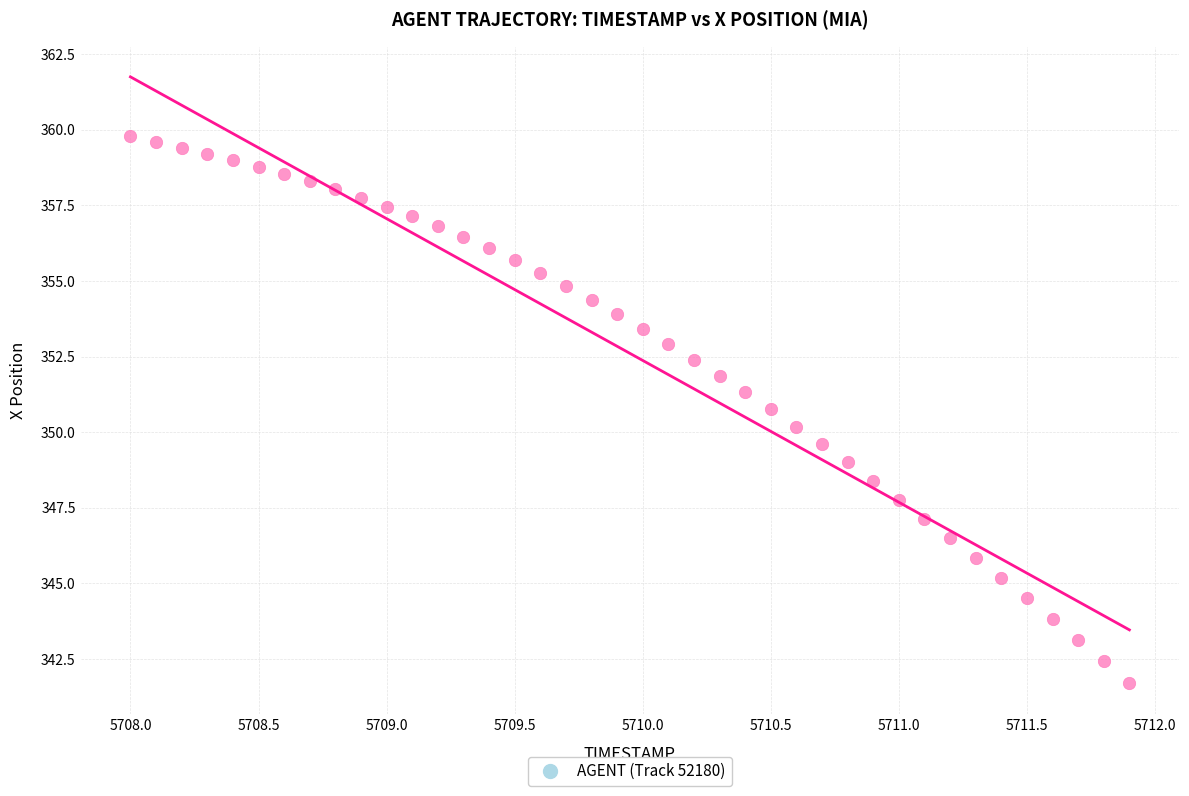

What is the range of Y values (max minus min)?

18.1